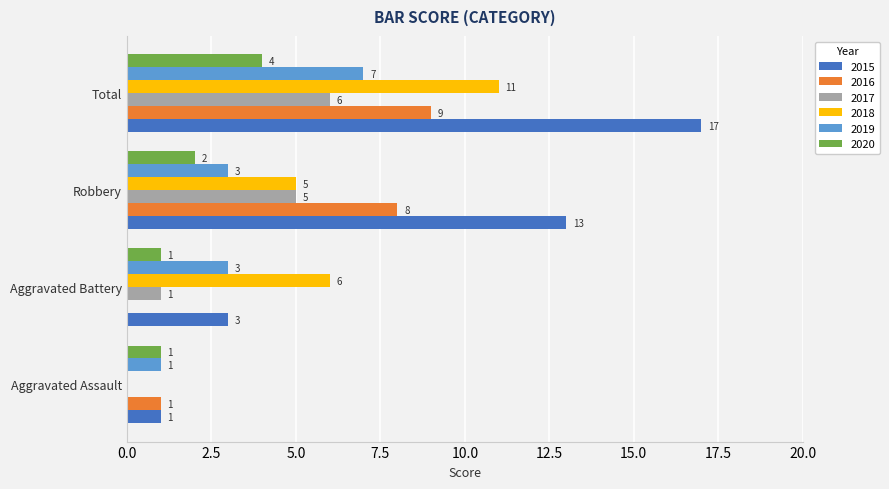

True or false: 2015 has a value of 17 at Total.

True